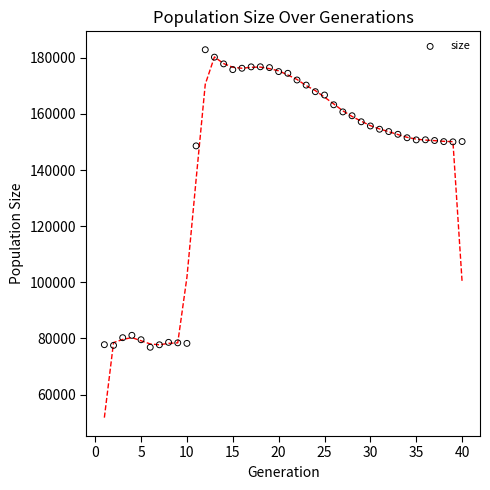

What is the range of Y values (max minus min)?

106042